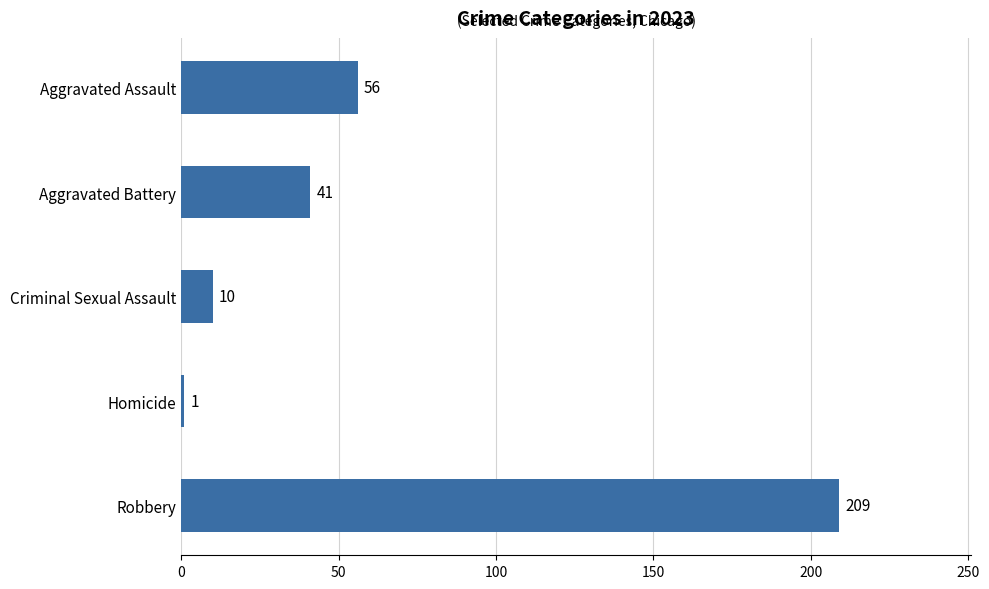

What is the maximum value shown in the chart?

209